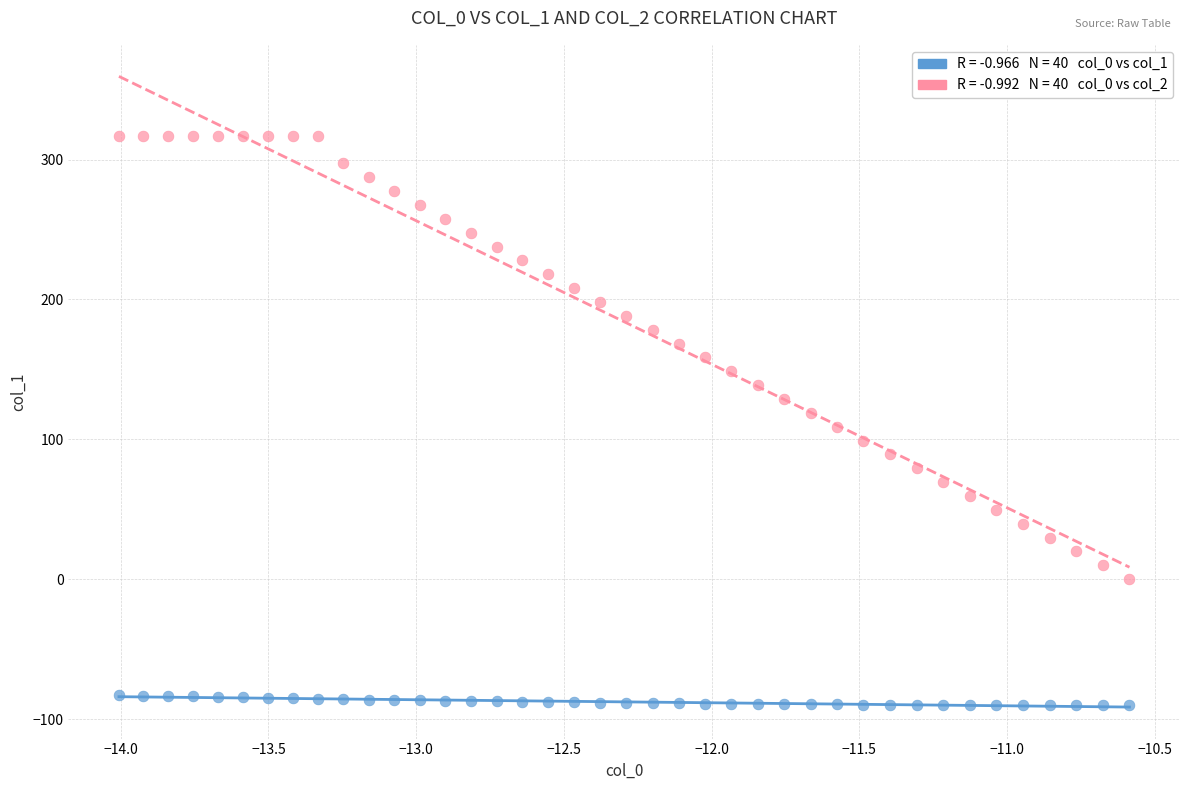

Across all data points, what is the range of X values (max minus min)?

3.4